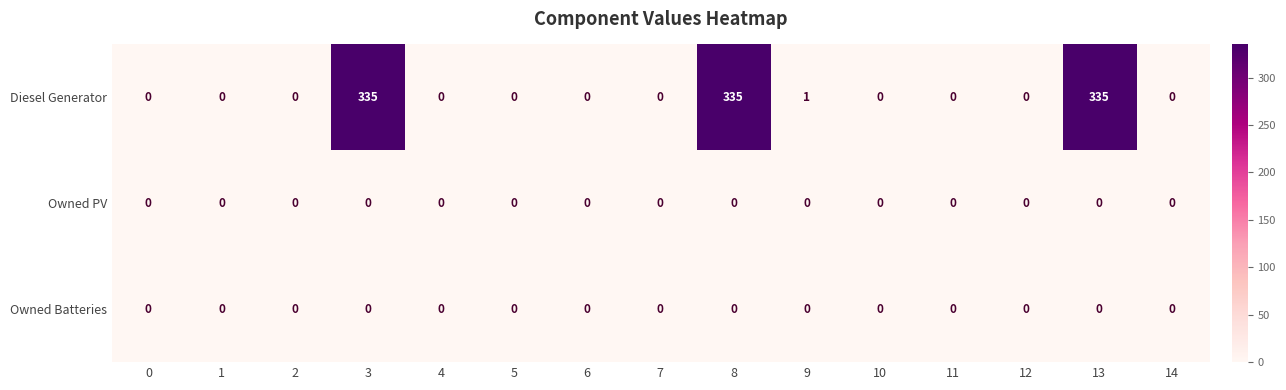

At how many categories does at least one series exceed 304?

3